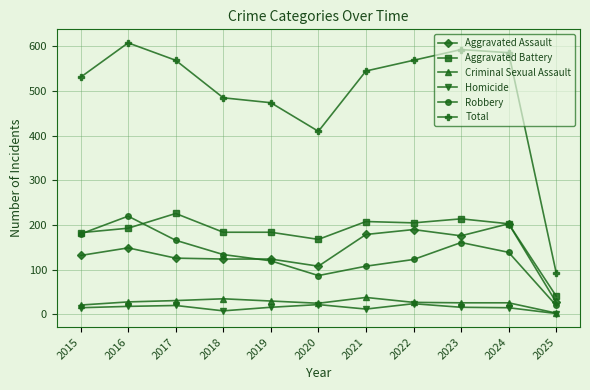

What is the spread (max minus min) of values at 2020?

388